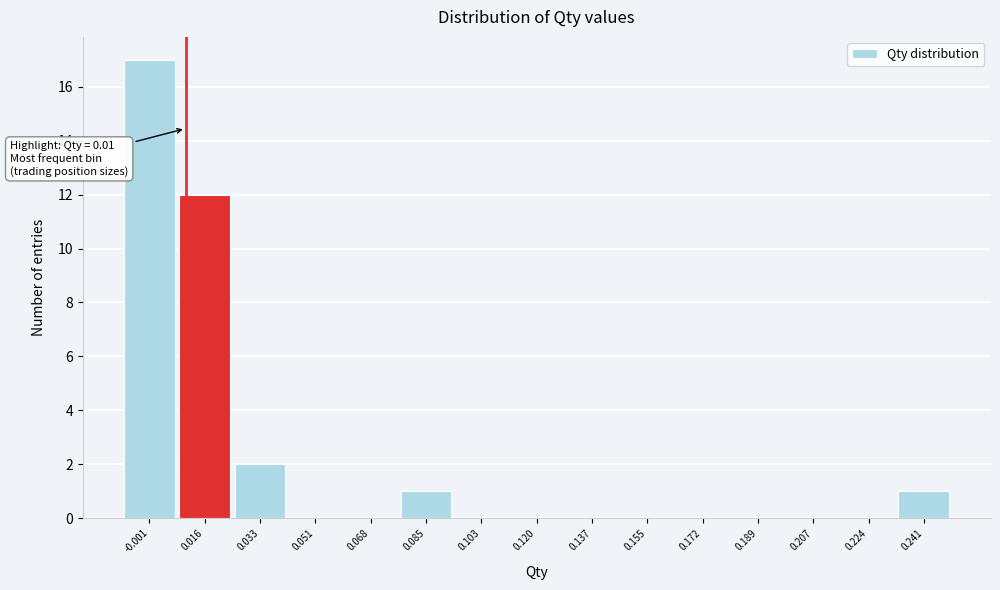

Over which range of the x-axis is the bar tallest?

-0.010 to 0.008